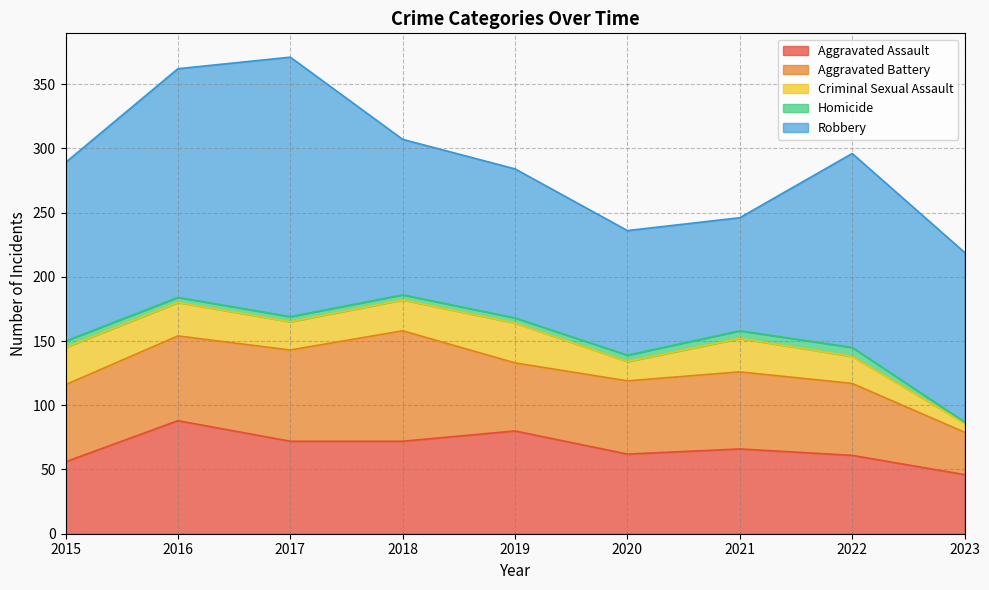

True or false: Homicide and Robbery intersect in this chart.

False